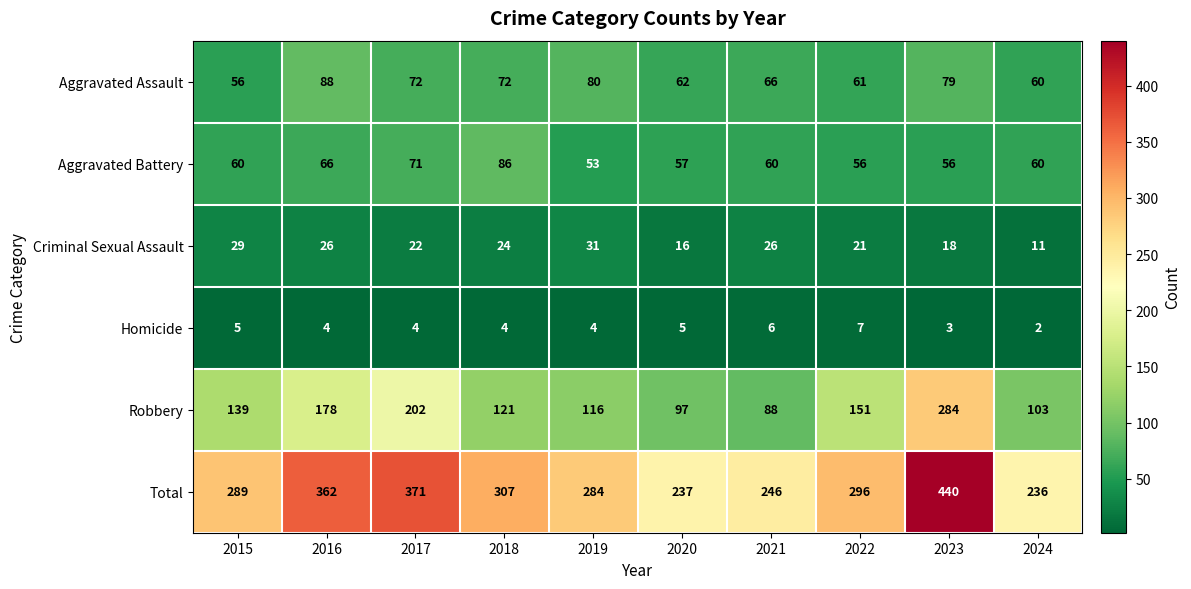

What value does the Aggravated Battery series have at 2015, to the nearest 5?

60